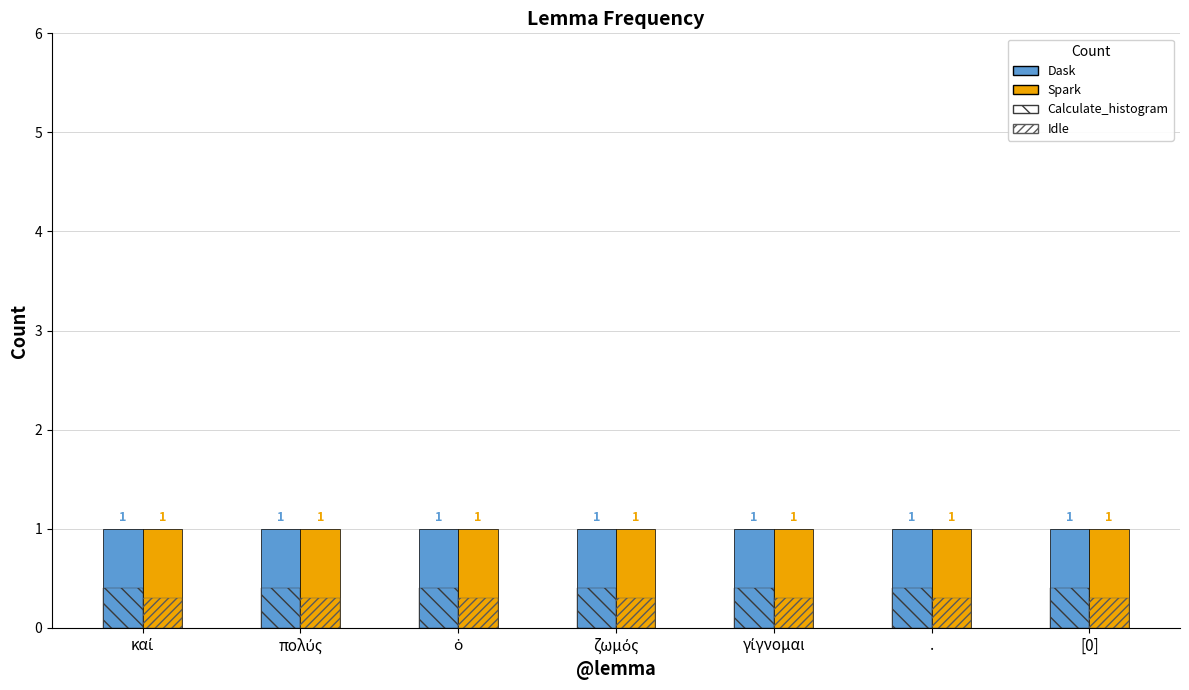

How many data points does each series have?

7